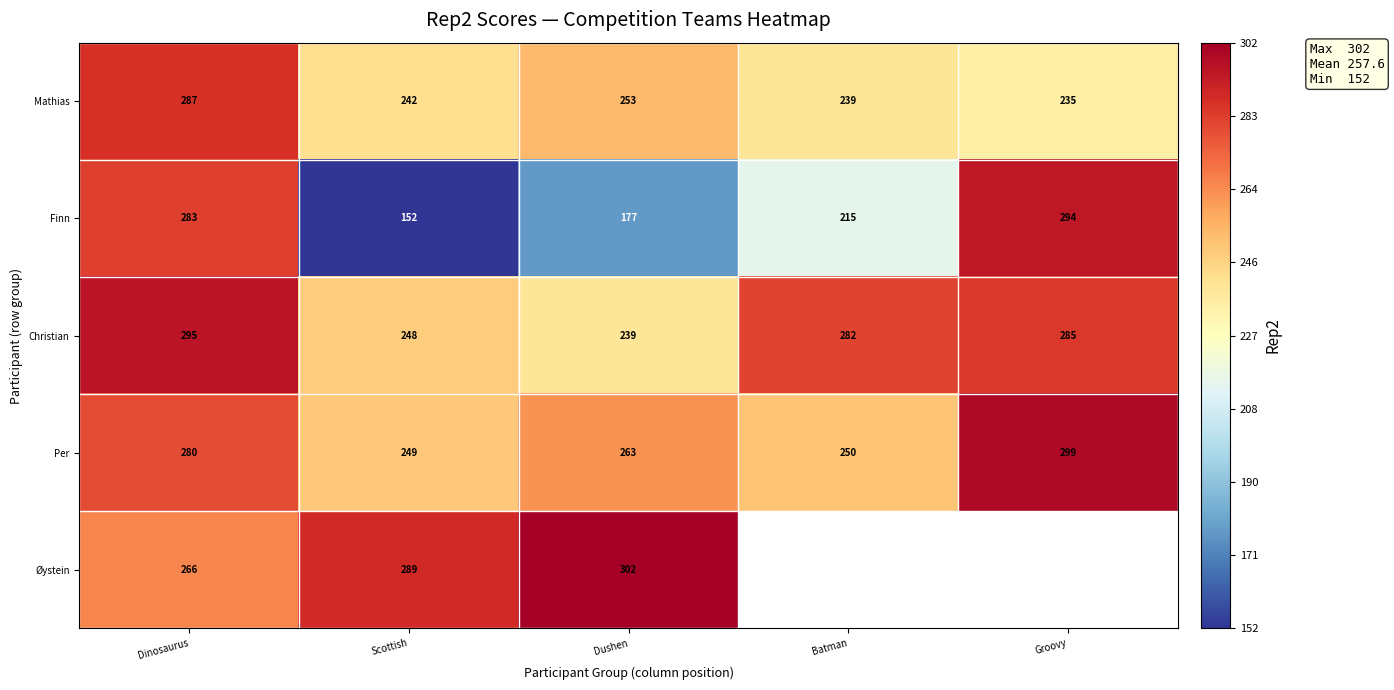

Which series changed the most between Dinosaurus and Dushen?

Finn